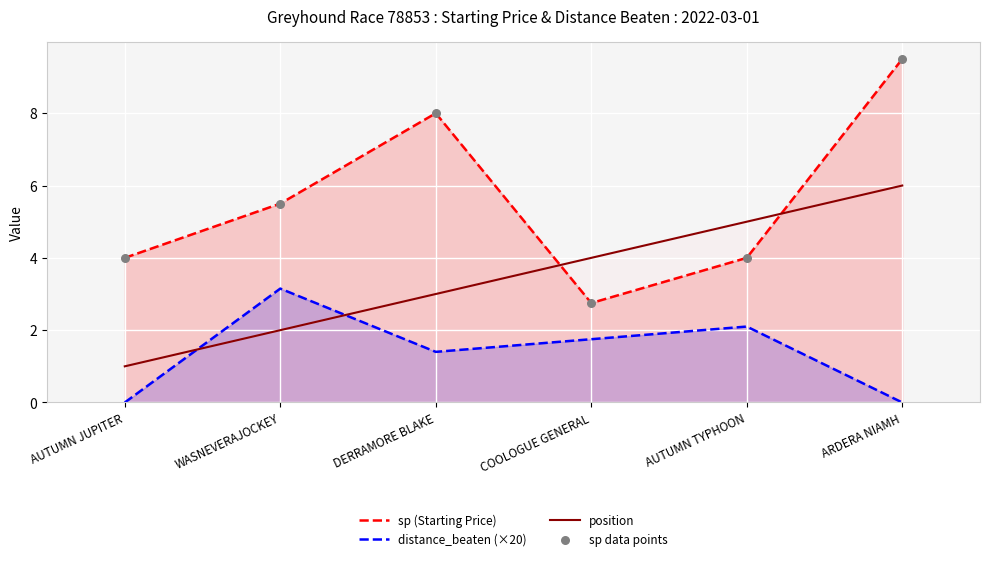

At which category is the sum across all series the highest?

ARDERA NIAMH